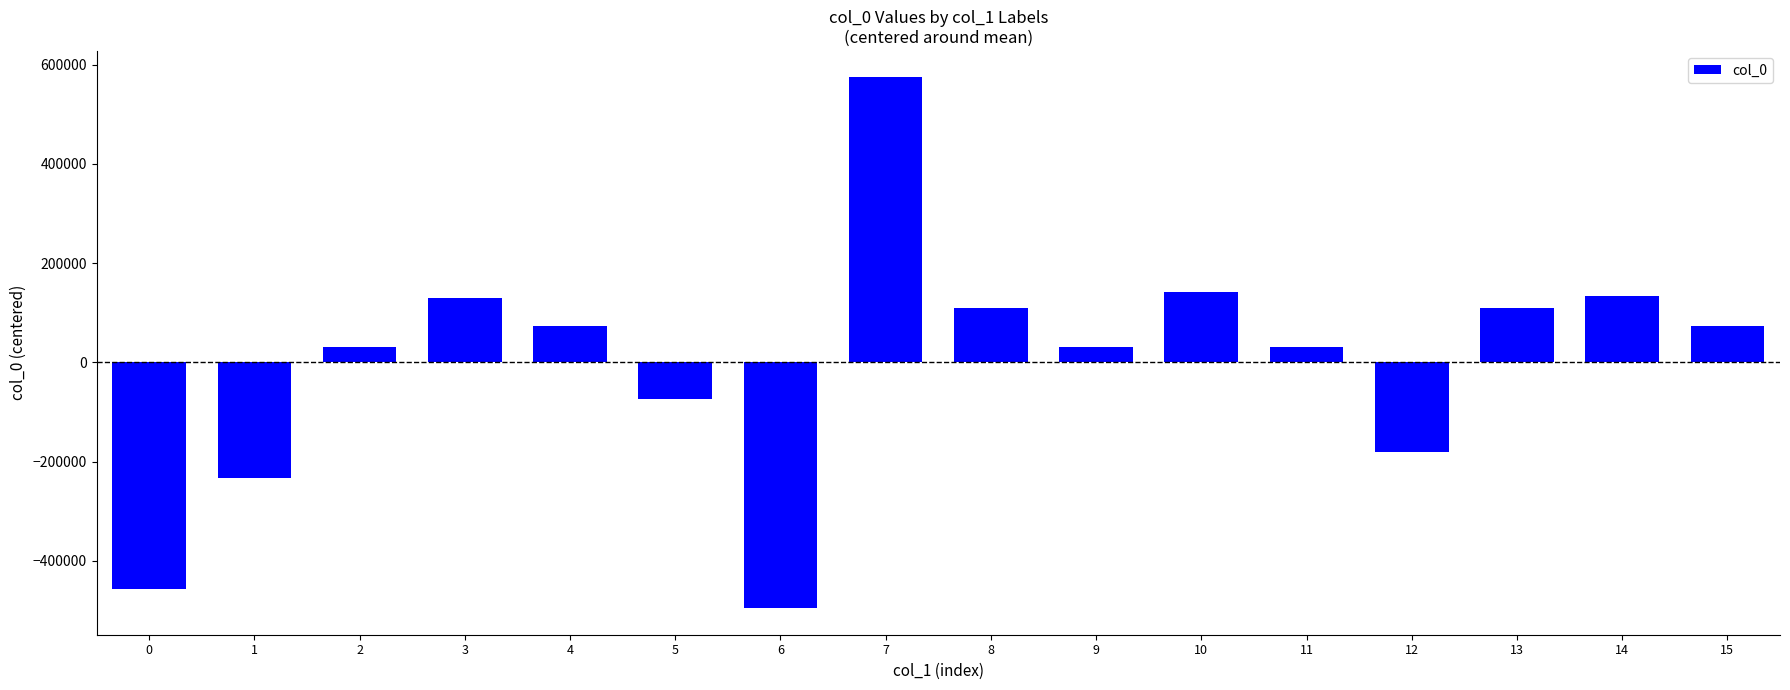

What is the value of the 13th bar from the left?

-180343.4